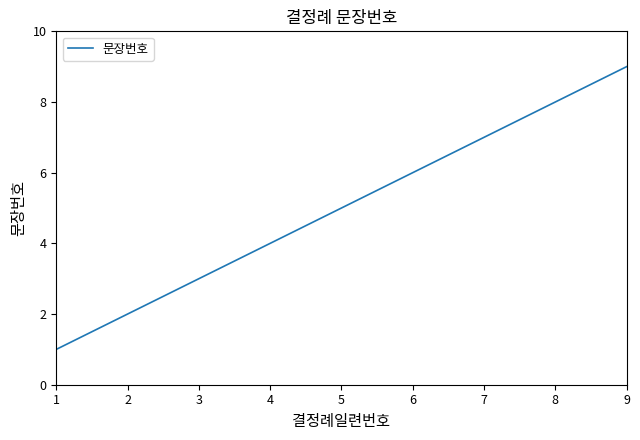

The chart shows a value of 7 at 7. True or false?

True